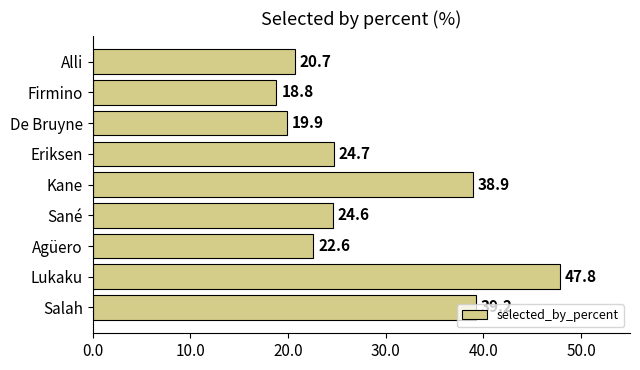

True or false: the data shows 22.6 at Agüero.

True